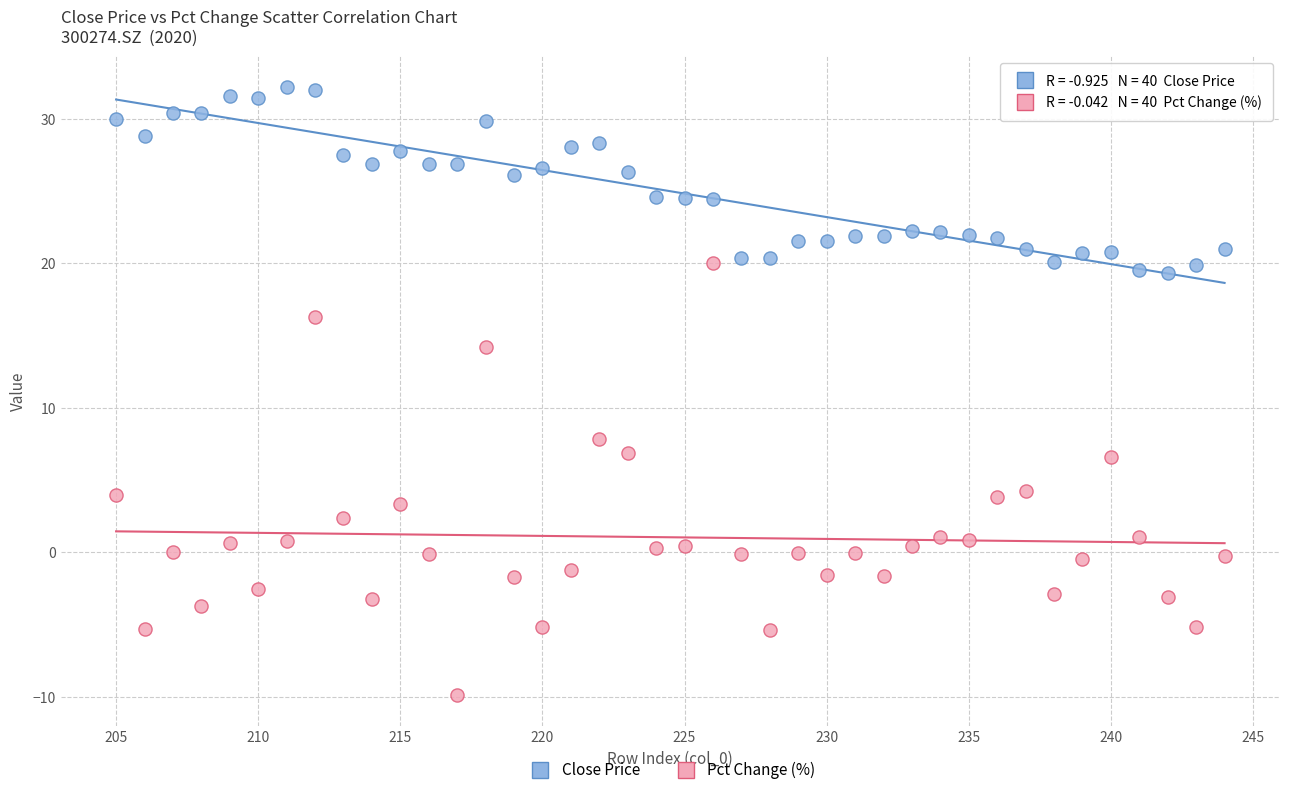

Which series has the widest spread of Y values?

Pct Change (%)